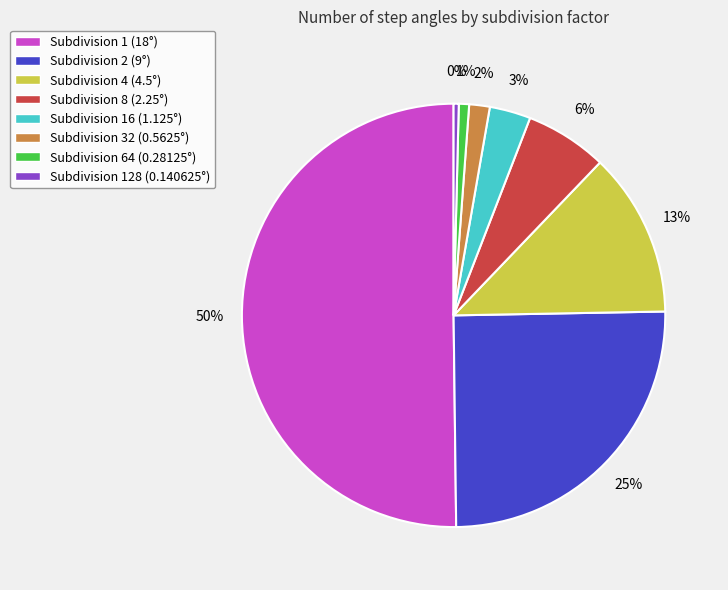

To the nearest percent, what is the average slice percentage?

12%